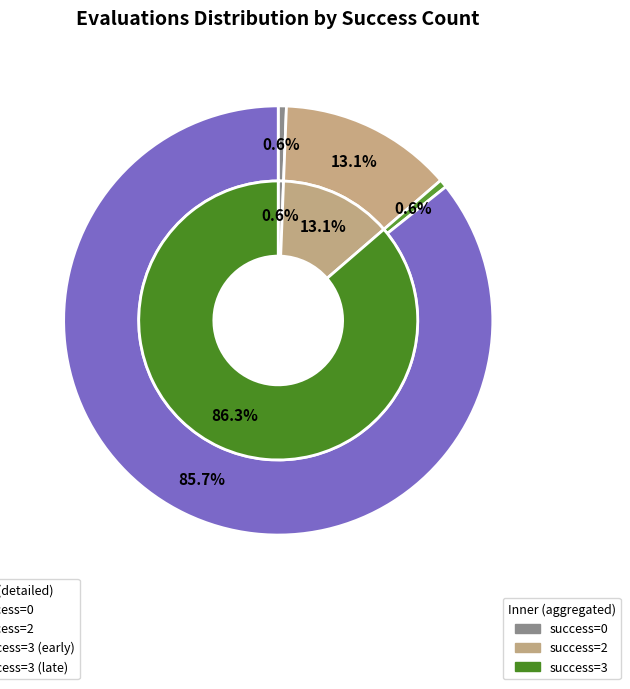

Approximately how many times larger is the value at 2 (evals=24) compared to 3 (evals=18)?

1.3